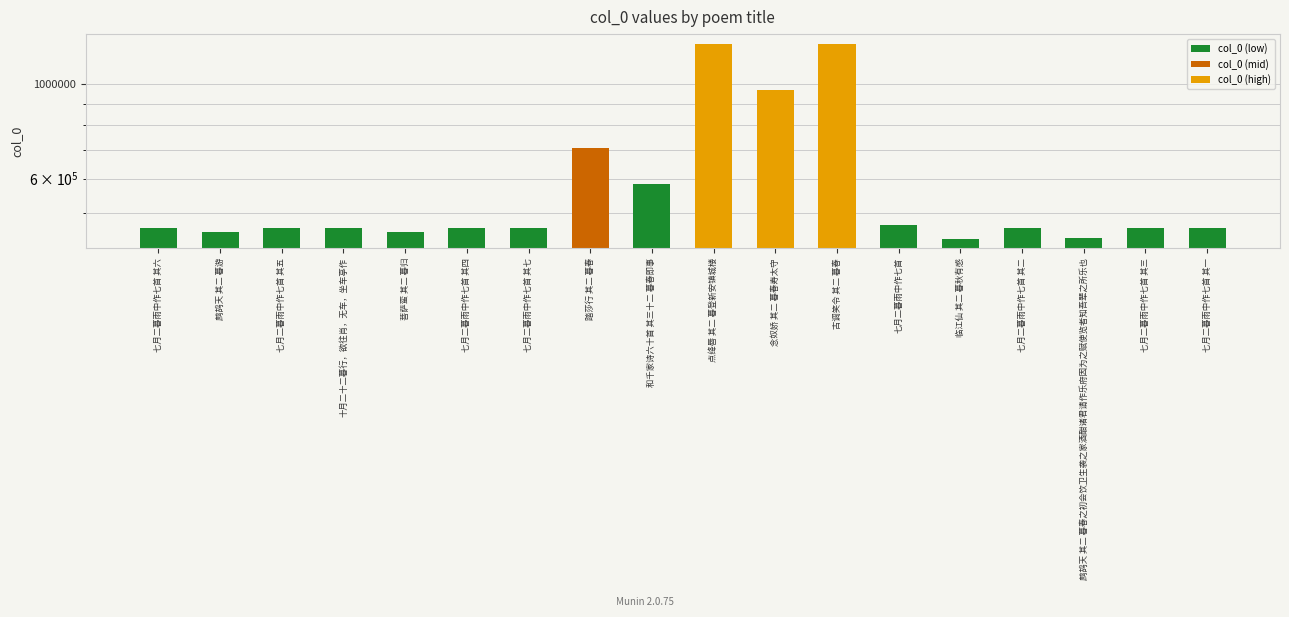

Does the chart contain stacked bars?

No